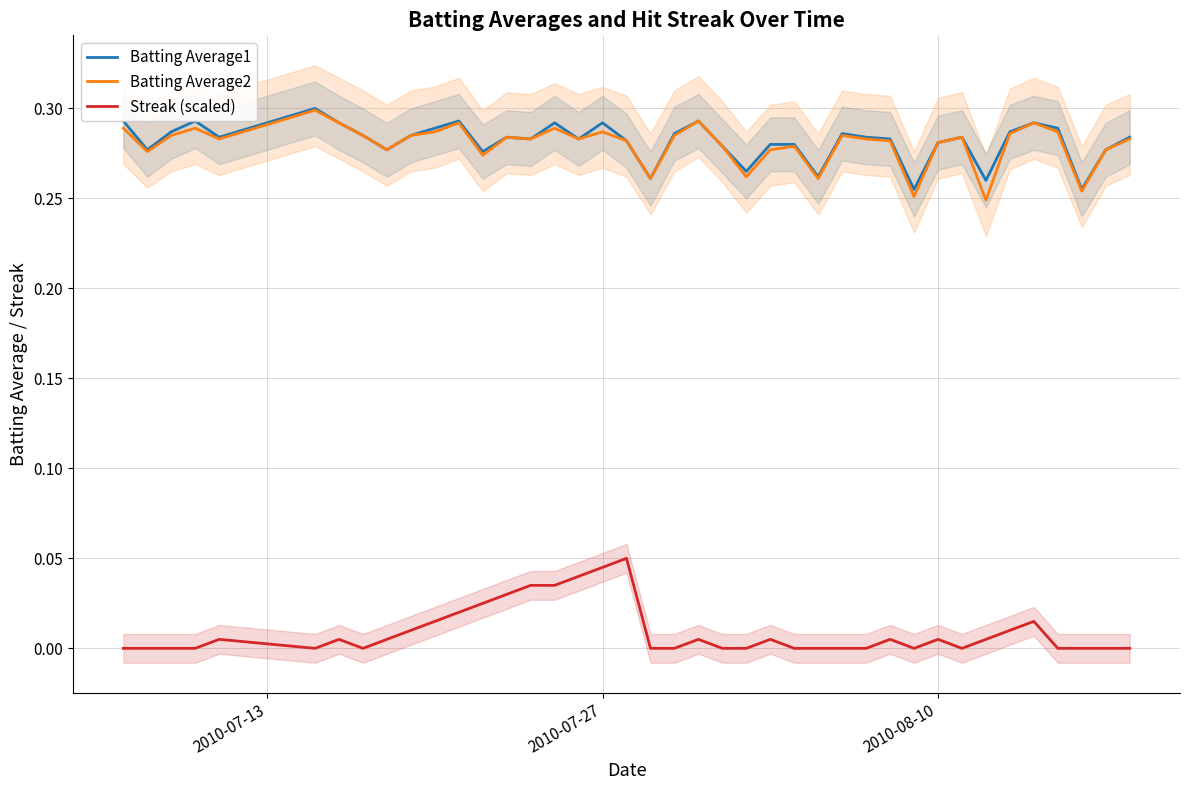

True or false: Batting Average2 and Streak (scaled) cross at least once.

False